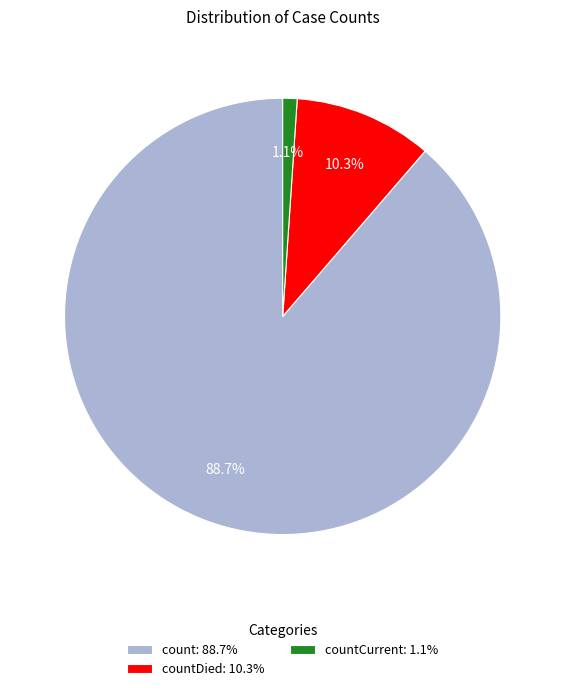

How many slices are in this pie chart?

3